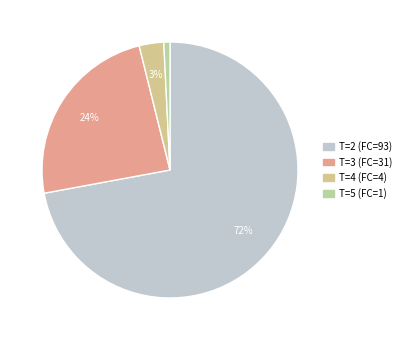

Which has a higher value, T=2 (FC=93) or T=3 (FC=31)?

T=2 (FC=93)